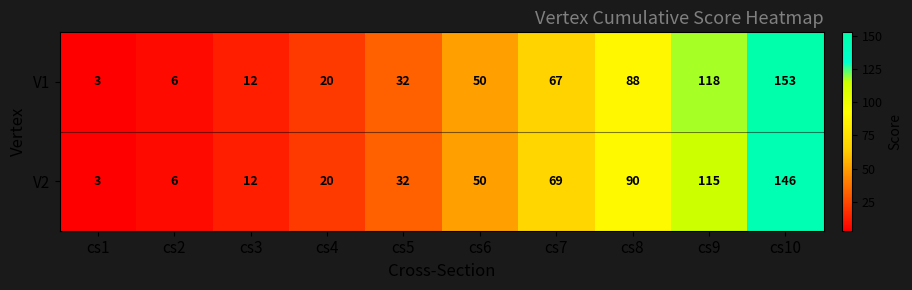

The V2 series shows 20 at cs4. True or false?

True